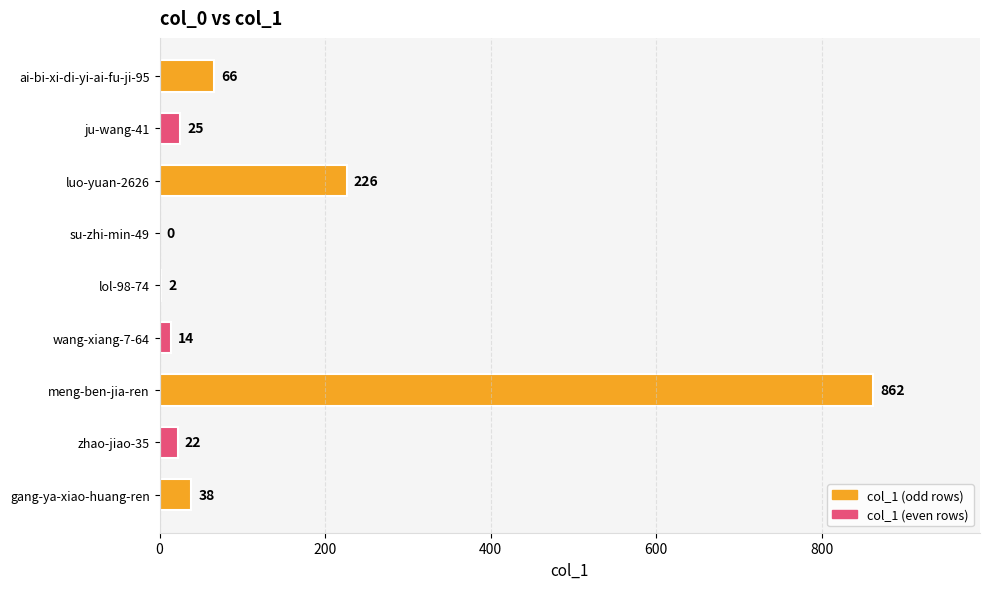

Are the bars horizontal?

Yes